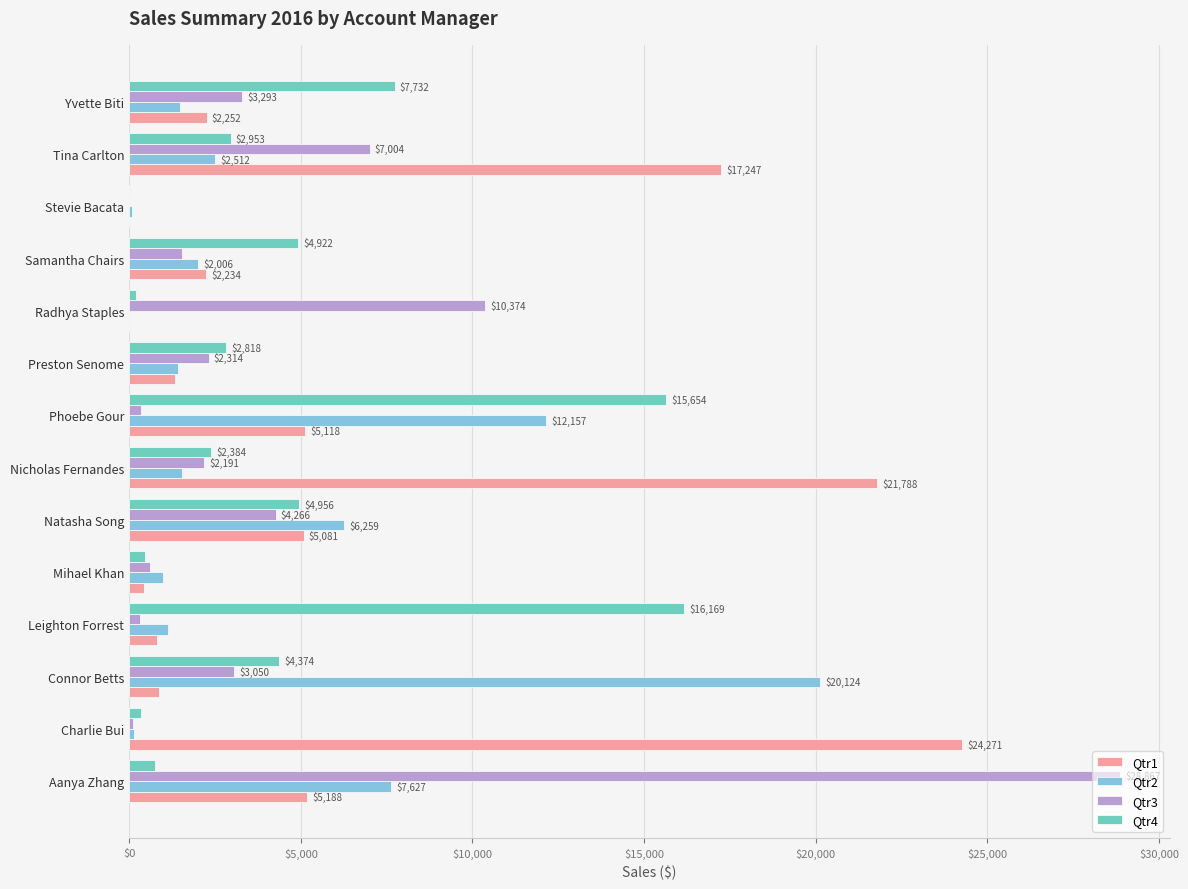

Which series has the largest total across all categories?

Qtr1